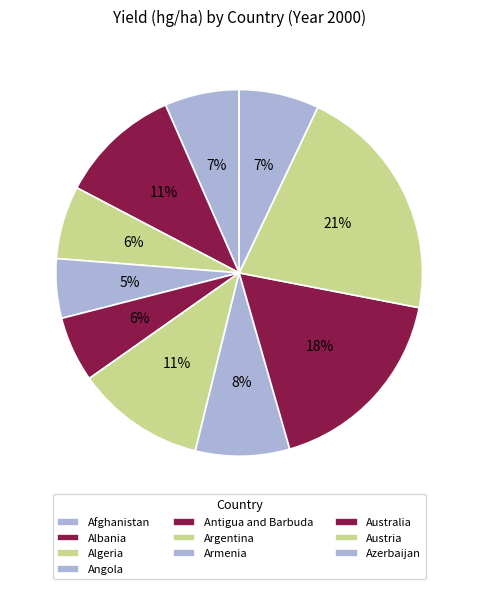

To the nearest percent, what portion does Algeria represent?

6%